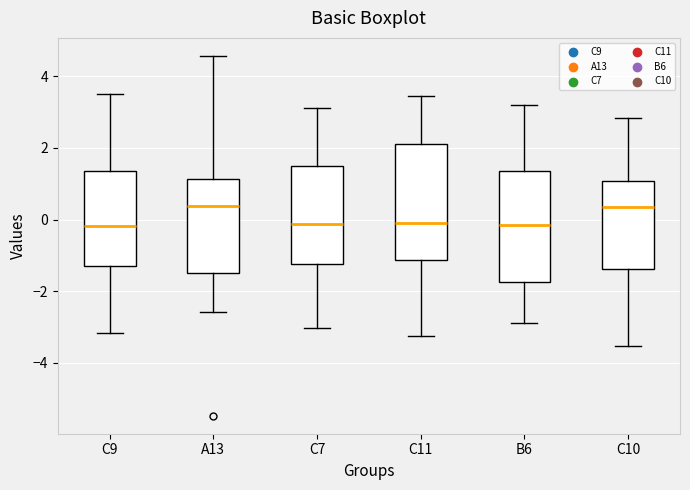

Where is the lower edge of the box for C9 on the y-axis? The values are not printed on the chart, so give them approximately, as read against the axis.

-1.2